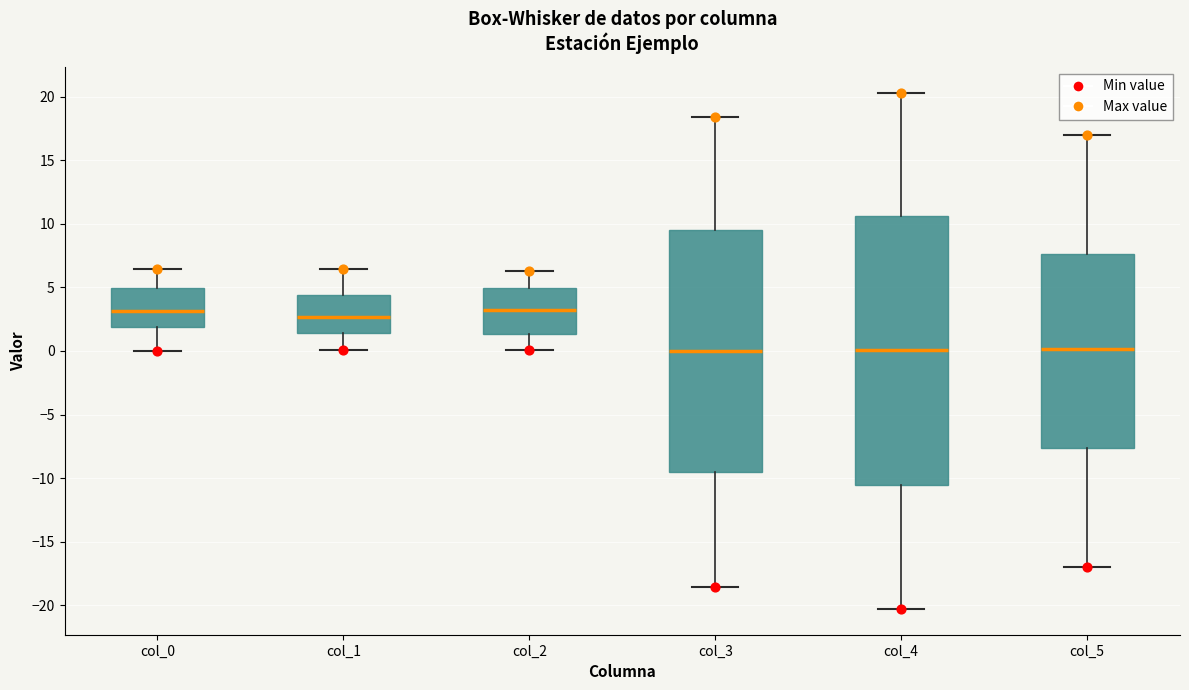

Where does the median line of the box for col_4 sit on the y-axis? The values are not printed on the chart, so give them approximately, as read against the axis.

0.0